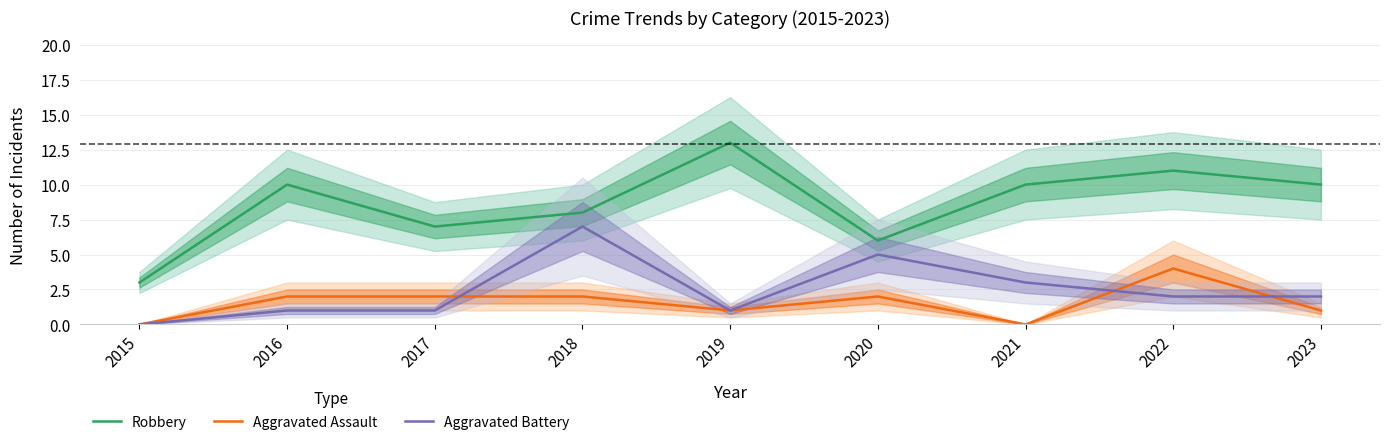

How many interior local valleys does the Robbery series have?

2